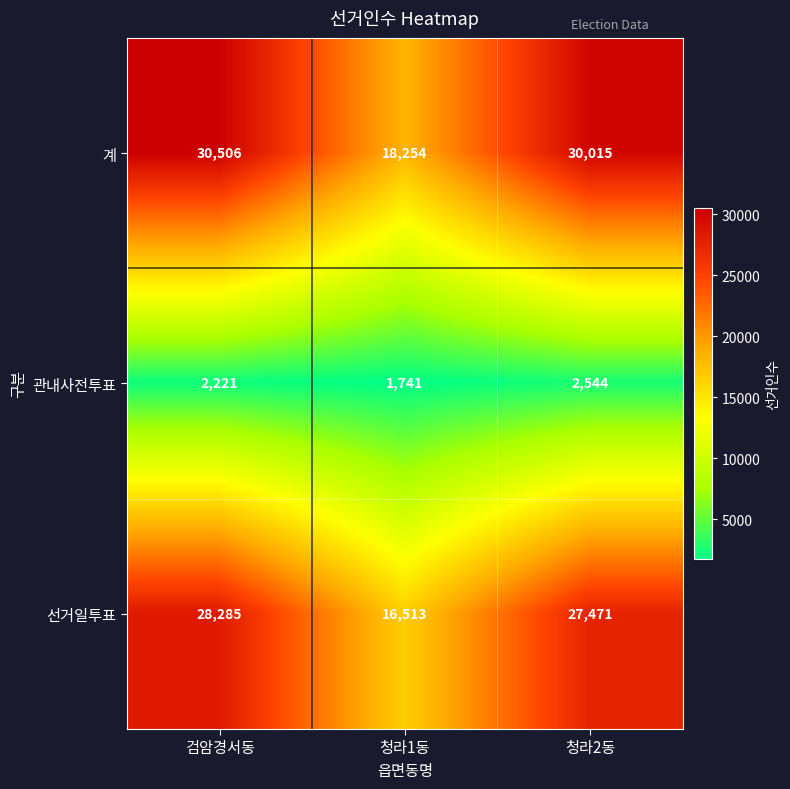

The 선거일투표 series shows 9508 at 청라2동. True or false?

False